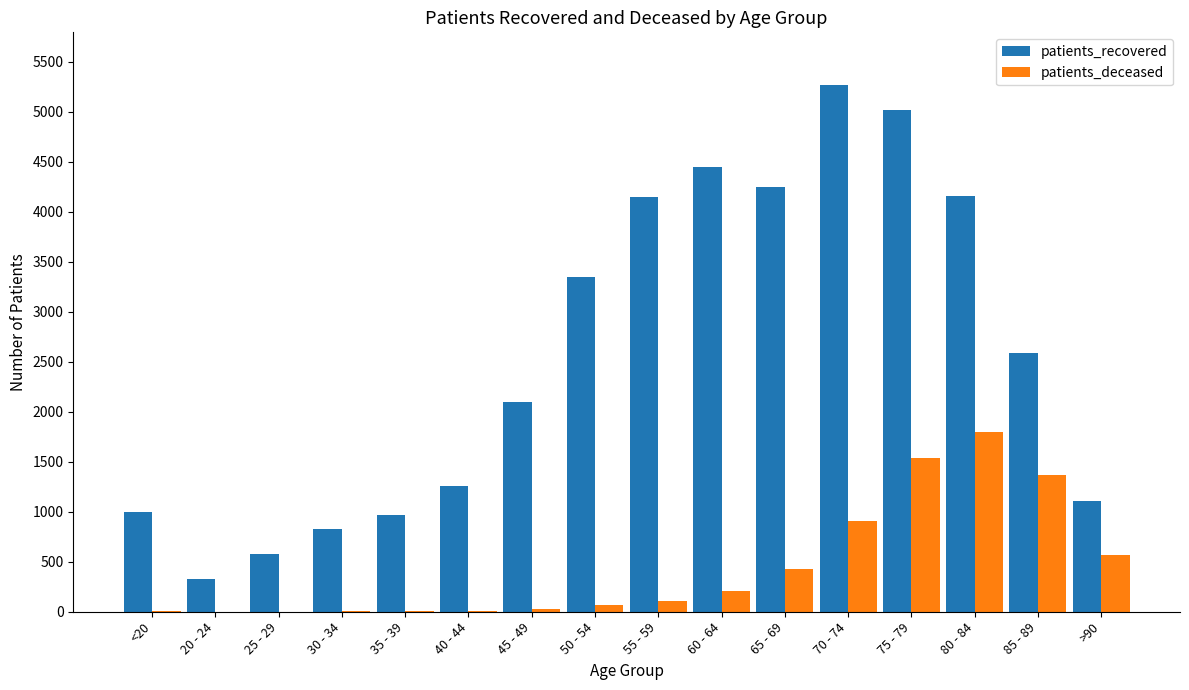

Read the patients_deceased value at 85 - 89, to the nearest 10.

1370